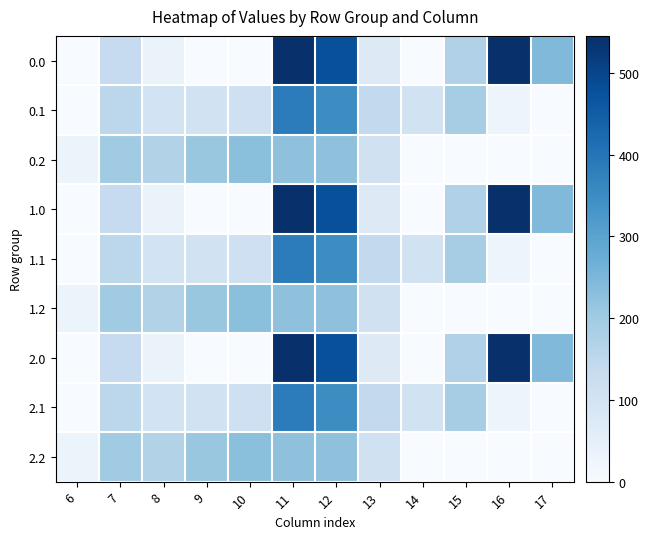

At how many categories does at least one series exceed 438?

3